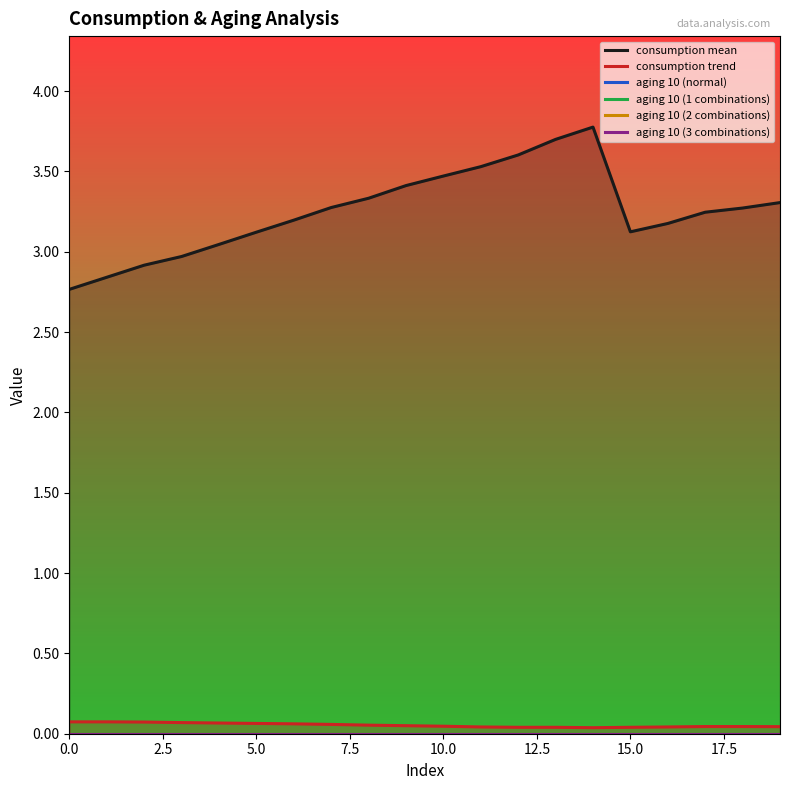

True or false: consumption trend and aging 10 (1 combinations) intersect in this chart.

False